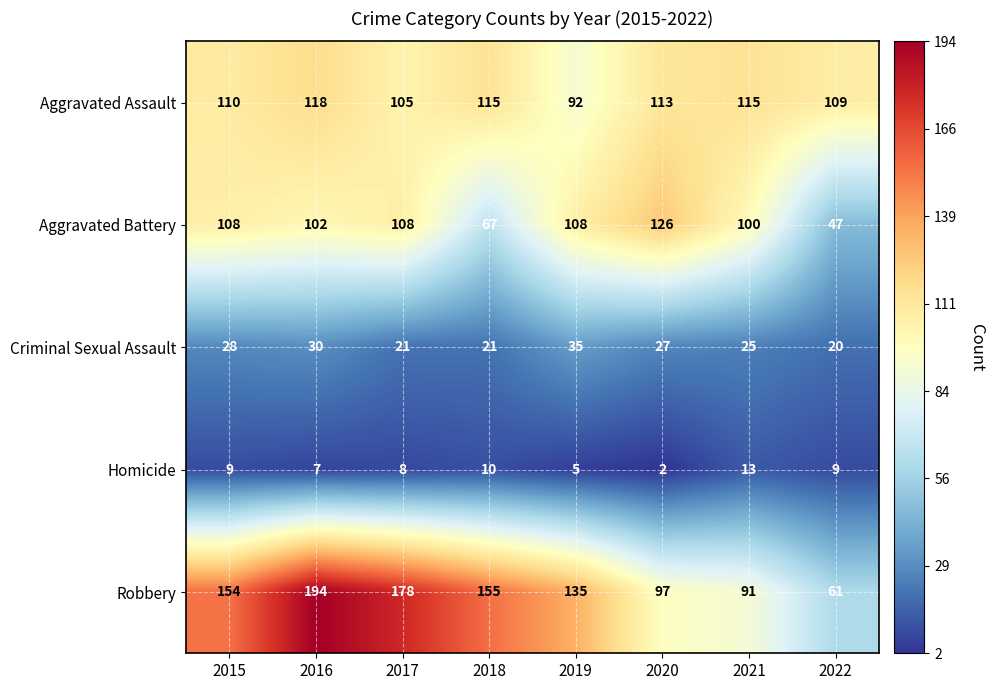

Which series changed the most between 2018 and 2020?

Aggravated Battery